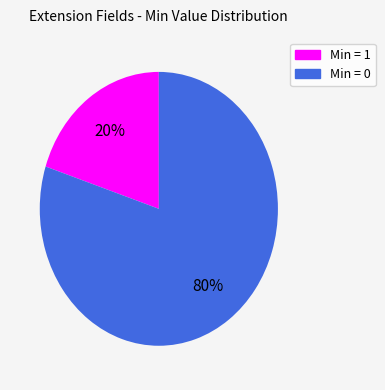

Is there a majority slice in this chart?

Yes